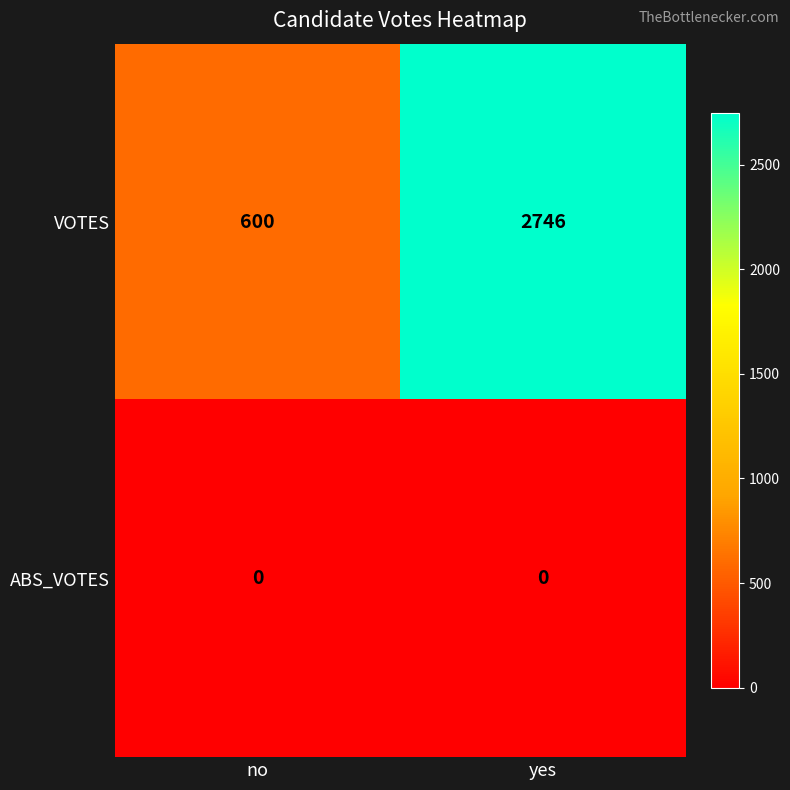

Between no and yes, which series saw the biggest shift?

VOTES